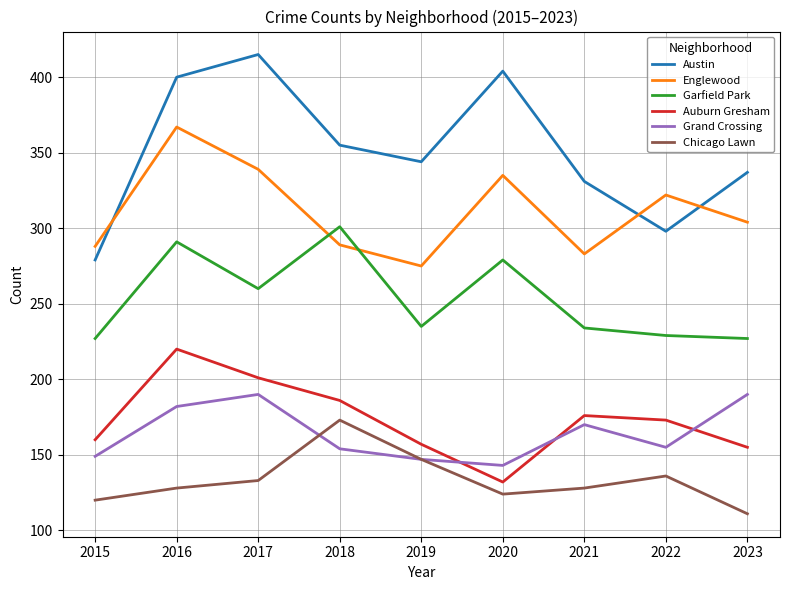

What is the difference between the second highest and second lowest values in the Garfield Park series?

64